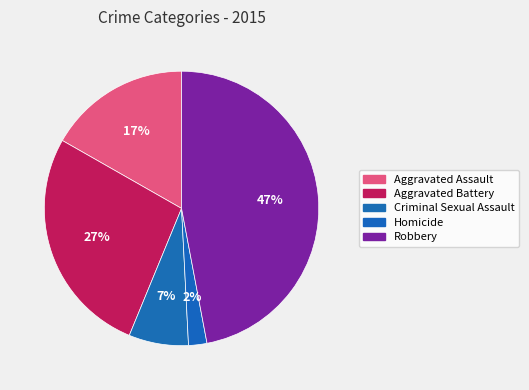

Count the number of slices in the pie.

5